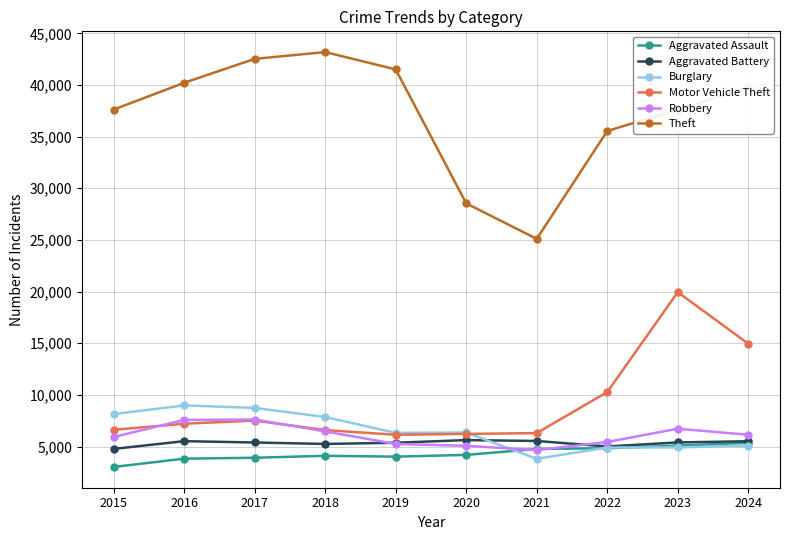

Is the value of Theft at 2024 greater than the value of Robbery at 2017?

Yes